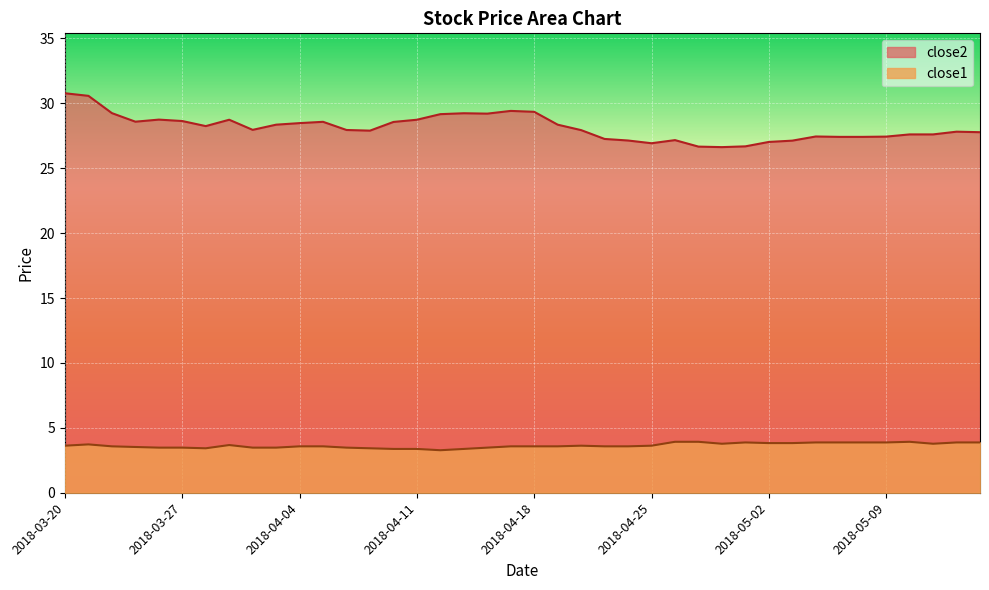

True or false: close2 has a value of 28.6 at 2018-04-10.

True